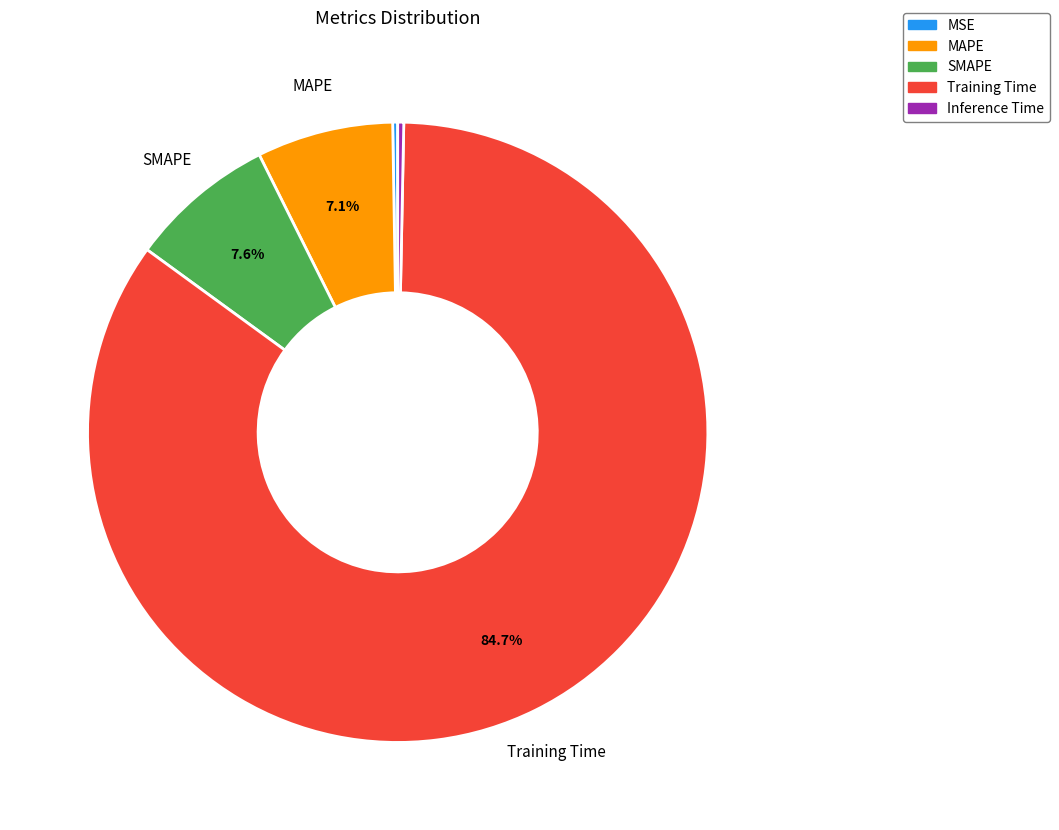

Is there a majority slice in this chart?

Yes